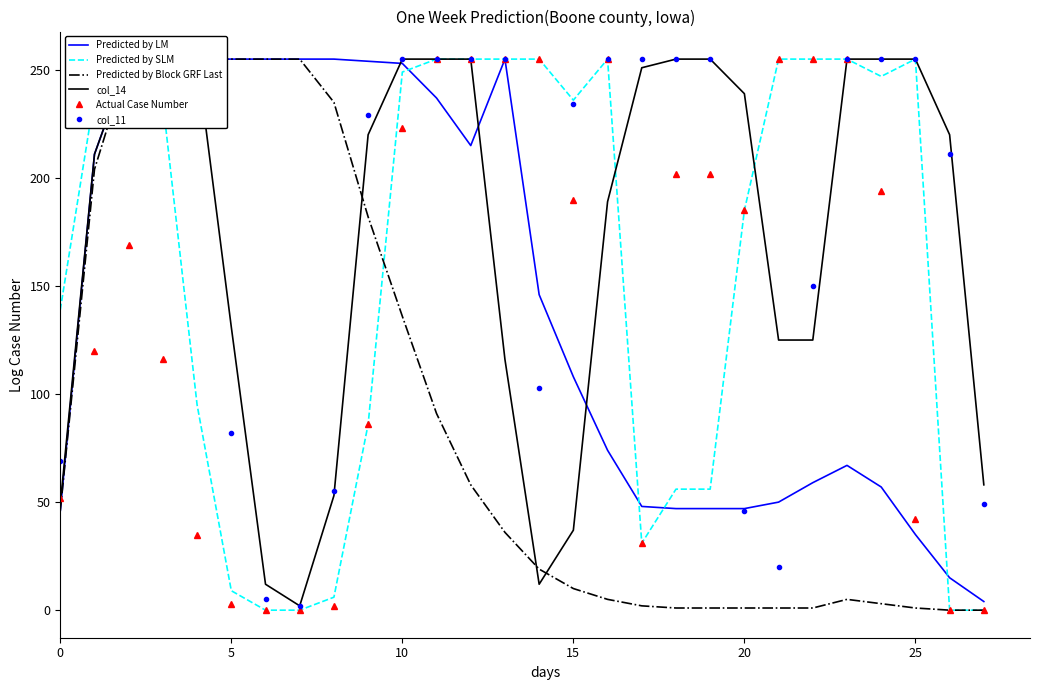

What is the difference between the col_11 values at 14 and 26?

108